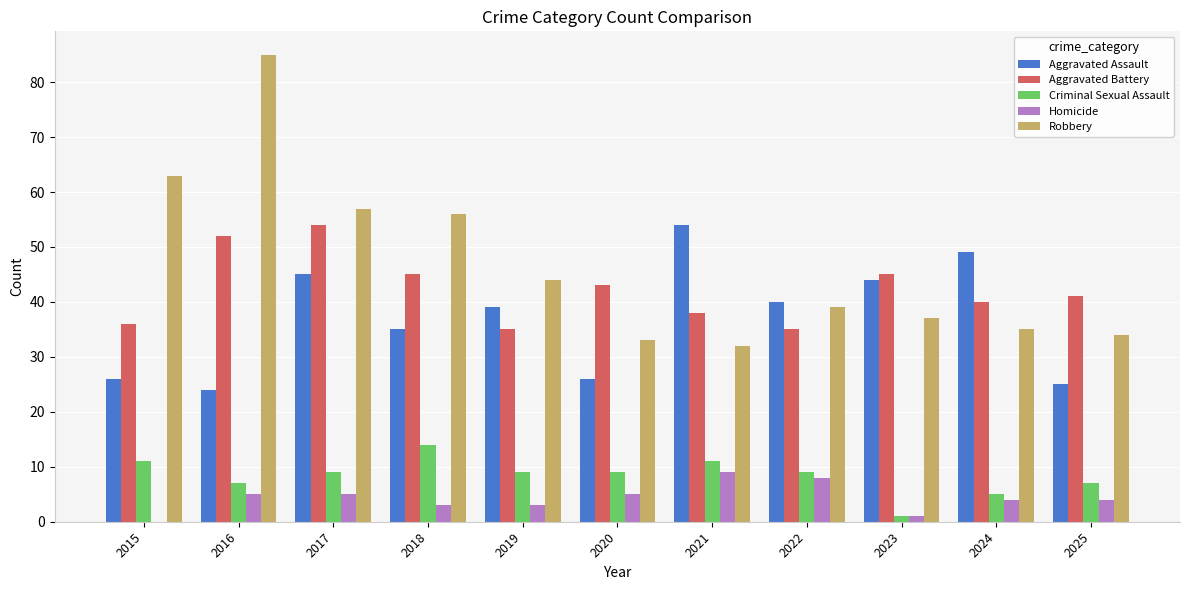

Reading left to right, list all the values displayed in this chart.

Aggravated Assault: 2015=26	2016=24	2017=45	2018=35	2019=39	2020=26	2021=54	2022=40	2023=44	2024=49	2025=25
Aggravated Battery: 2015=36	2016=52	2017=54	2018=45	2019=35	2020=43	2021=38	2022=35	2023=45	2024=40	2025=41
Criminal Sexual Assault: 2015=11	2016=7	2017=9	2018=14	2019=9	2020=9	2021=11	2022=9	2023=1	2024=5	2025=7
Homicide: 2015=0	2016=5	2017=5	2018=3	2019=3	2020=5	2021=9	2022=8	2023=1	2024=4	2025=4
Robbery: 2015=63	2016=85	2017=57	2018=56	2019=44	2020=33	2021=32	2022=39	2023=37	2024=35	2025=34